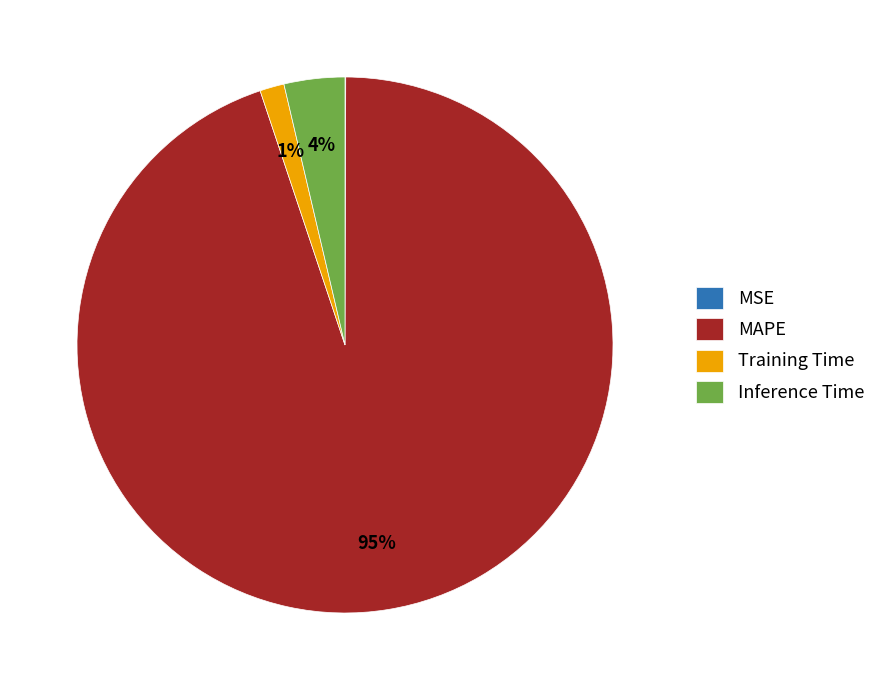

Which slice represents more than half of the pie?

MAPE